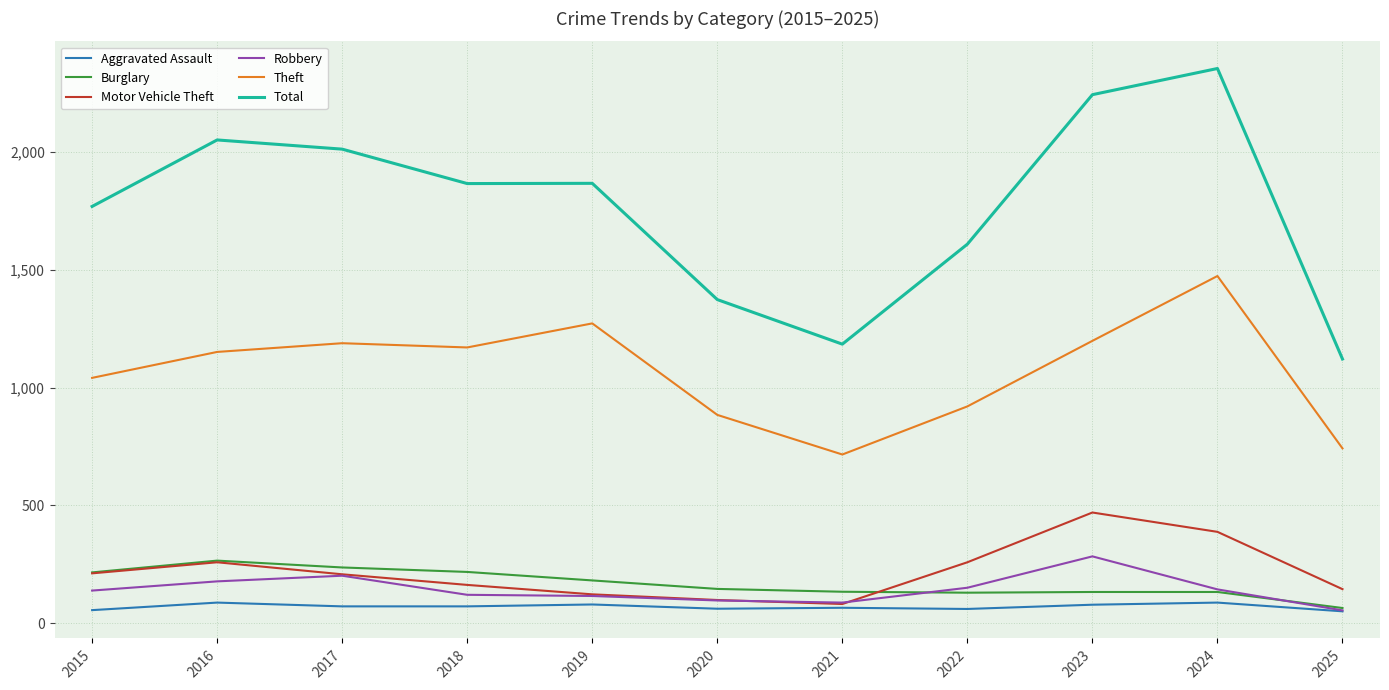

Which series has the widest spread of values?

Total